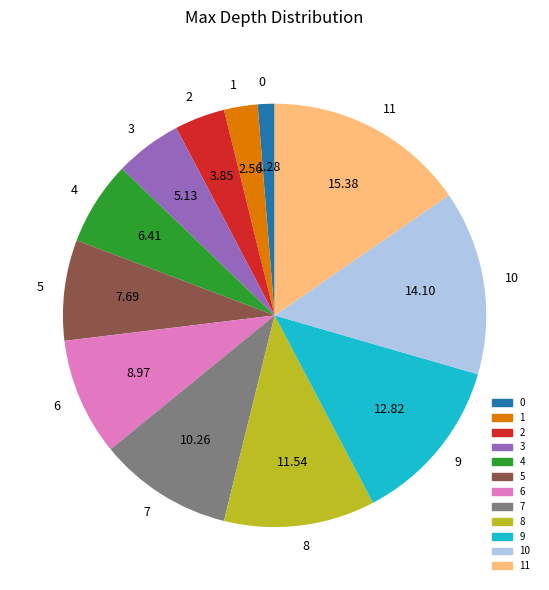

Does 10 account for over 50% of the chart?

No